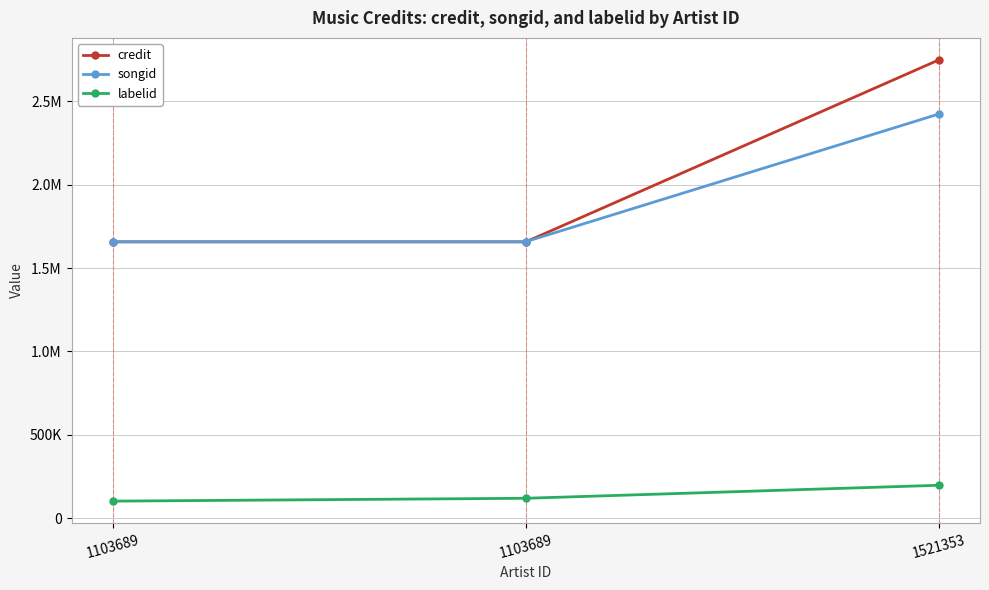

What are all the series names shown in the legend?

credit, songid, labelid